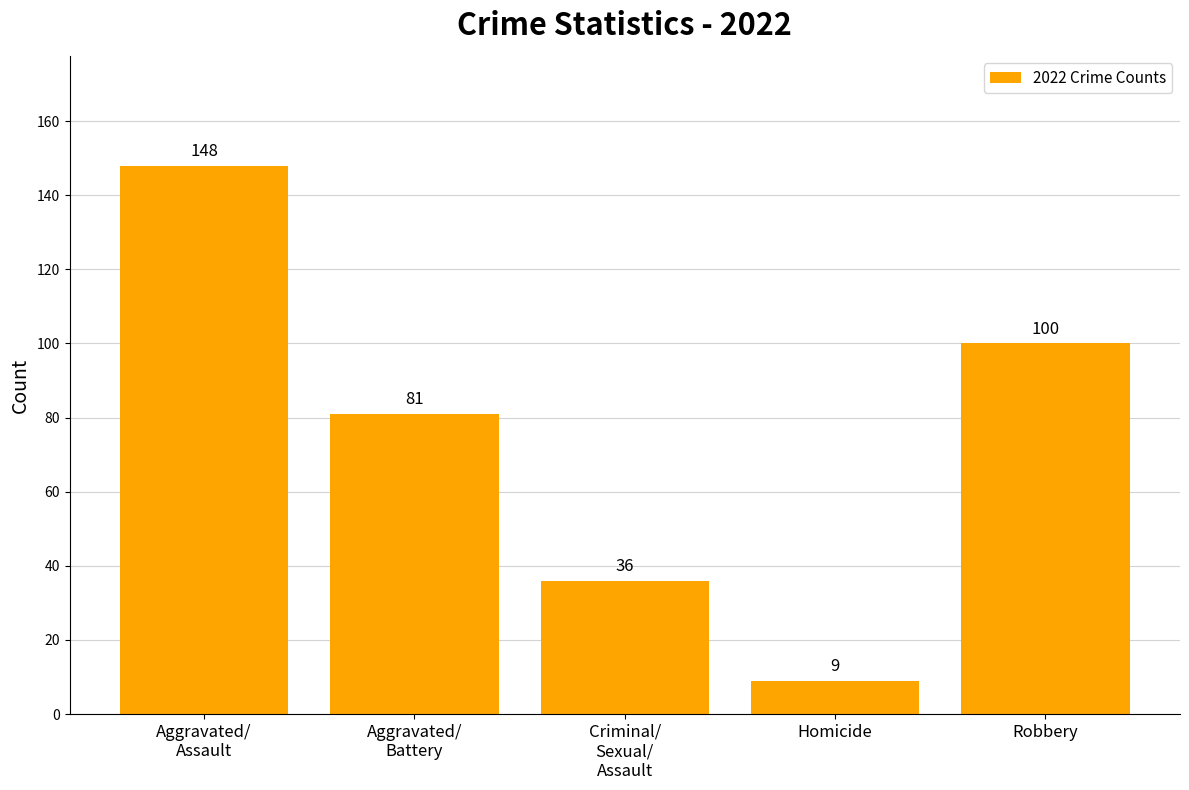

How many bars are there in total?

5